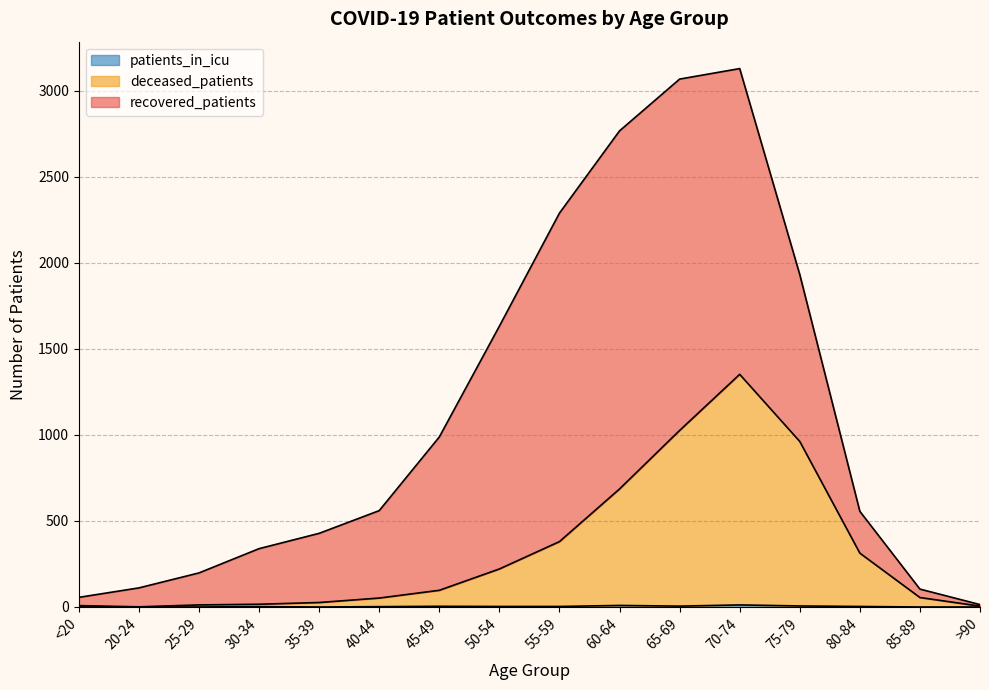

What is the sum of all patients_in_icu values?

50